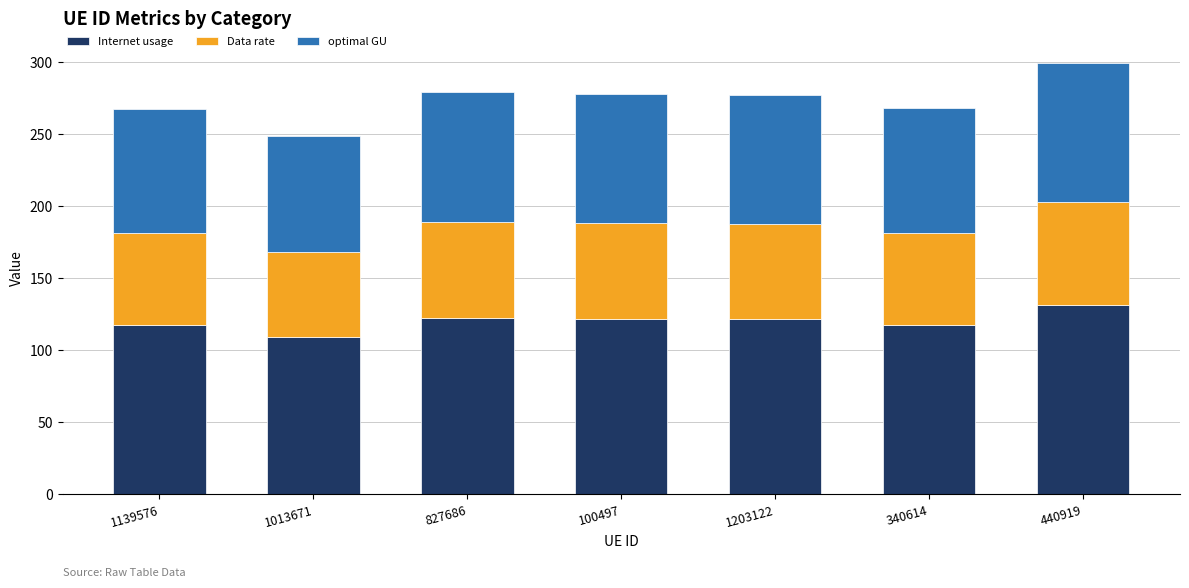

What is the maximum value for Internet usage?

131.4